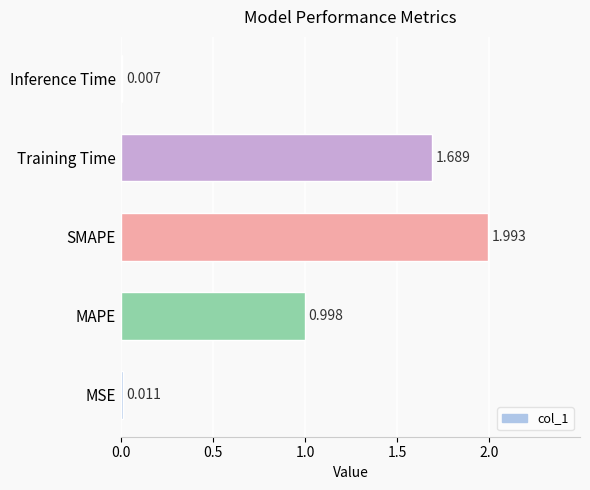

At which label is the value closest to 0?

Inference Time